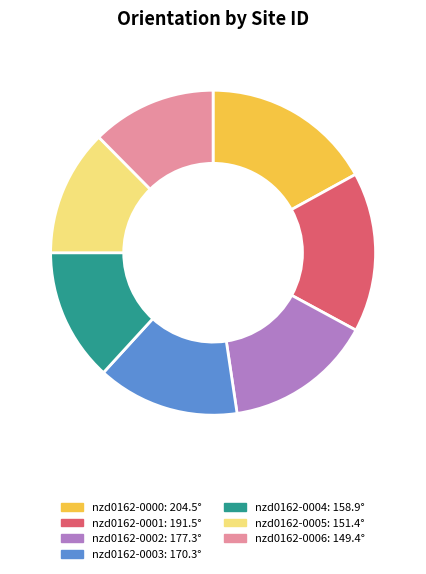

Between nzd0162-0002 and nzd0162-0005, which is larger?

nzd0162-0002